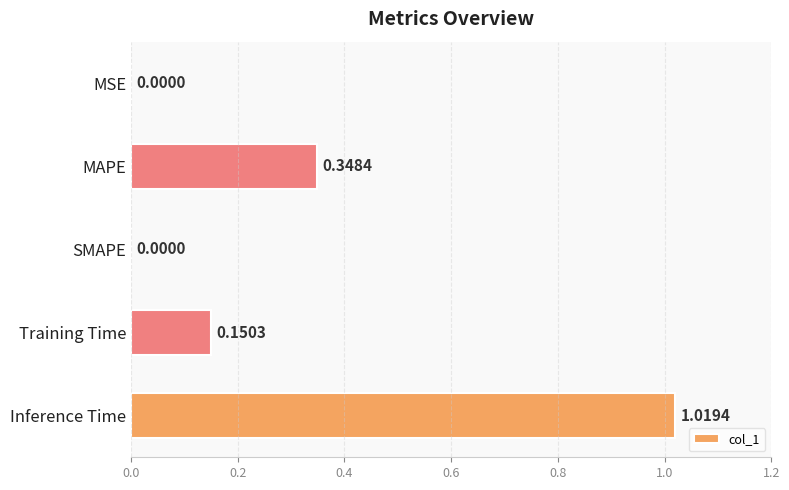

What is the sum of all values?

1.5